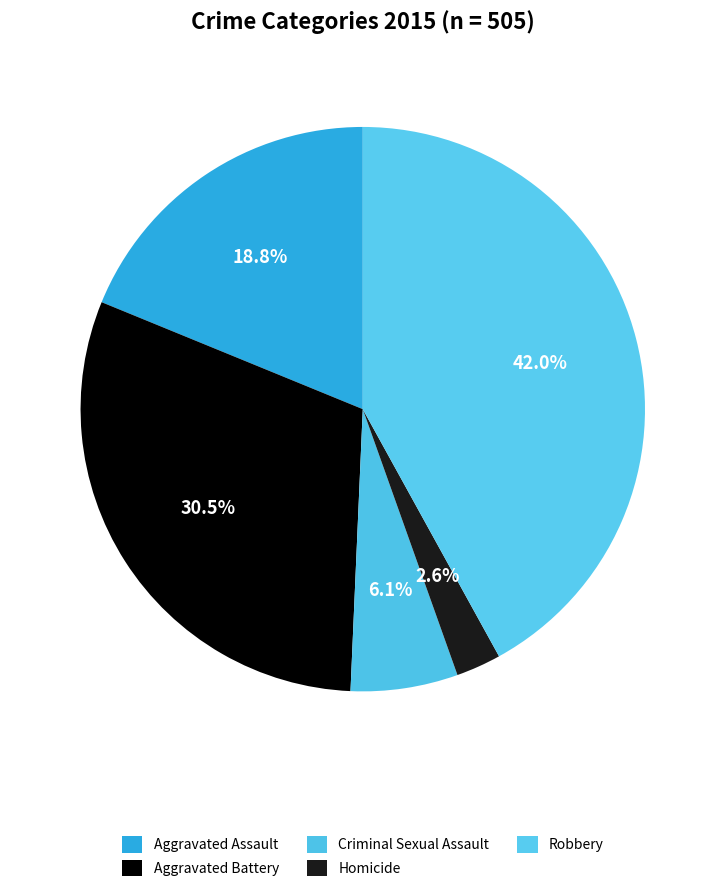

To the nearest percent, what is the combined percentage of Homicide and Criminal Sexual Assault?

9%